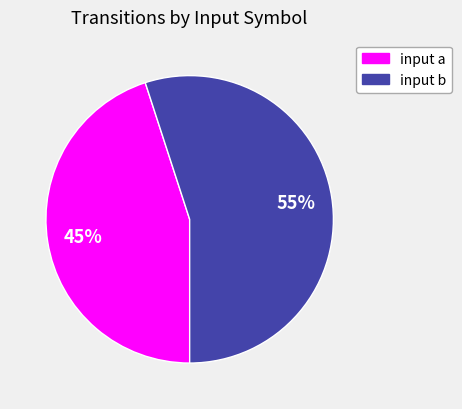

Do input b and input a together represent more than half of the pie?

Yes